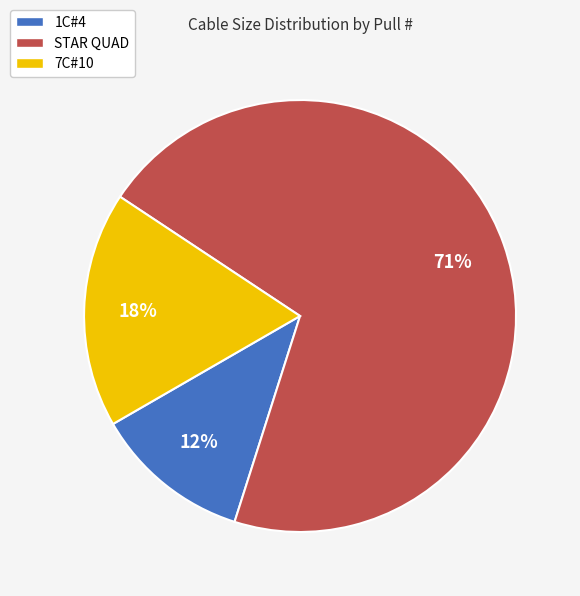

Is the sum of STAR QUAD and 7C#10 greater than half?

Yes